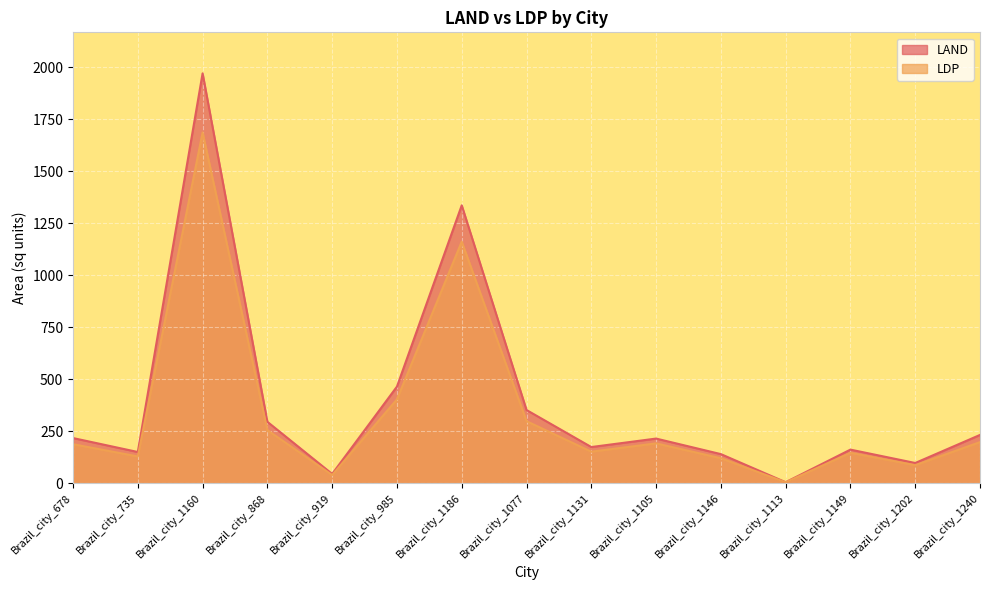

List the series in order of their overall mean, lowest first.

LDP, LAND